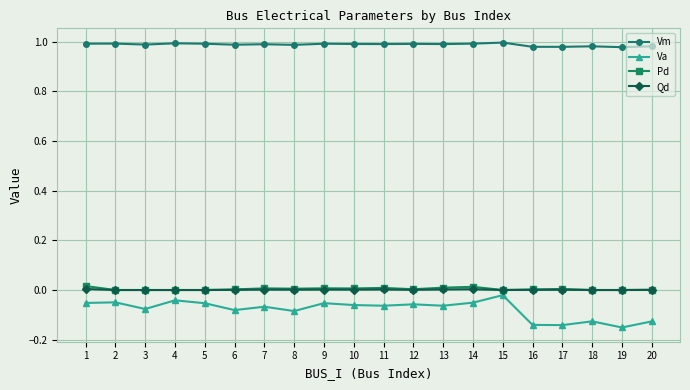

Which series has the widest spread of values?

Va